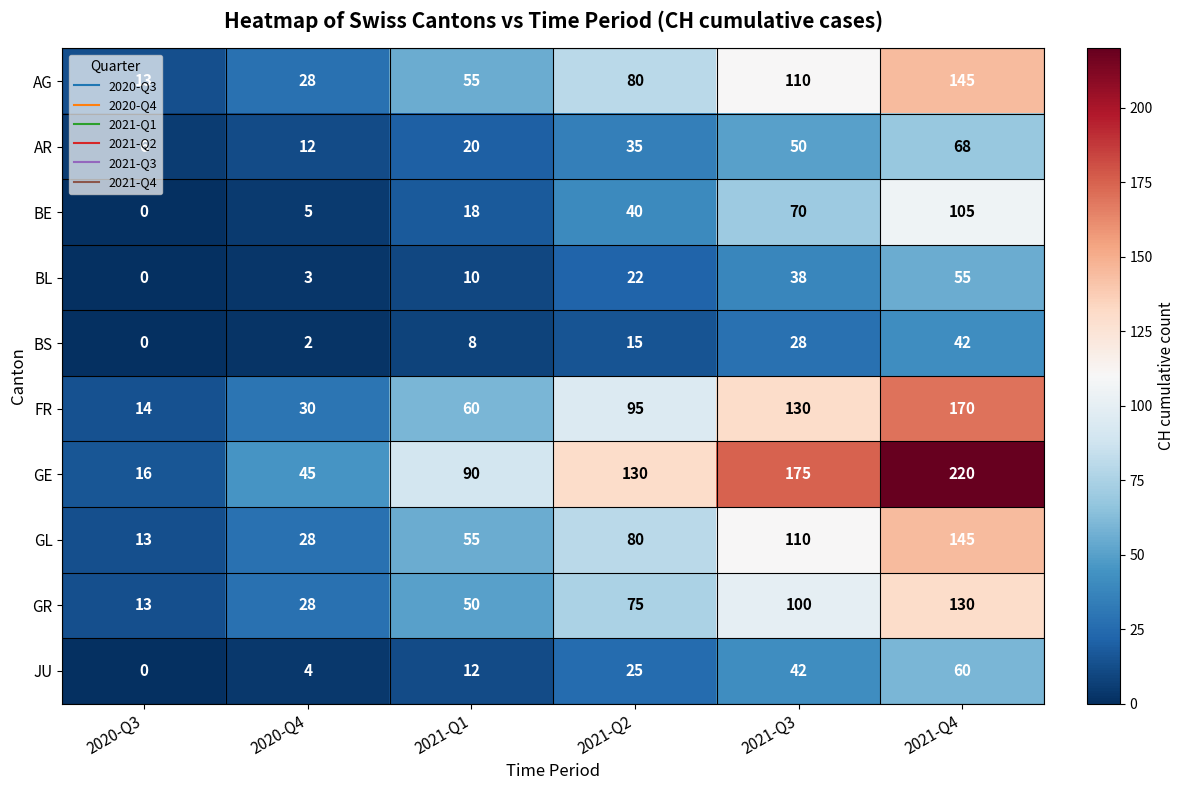

The value of GL at 2020-Q4 is 39. True or false?

False